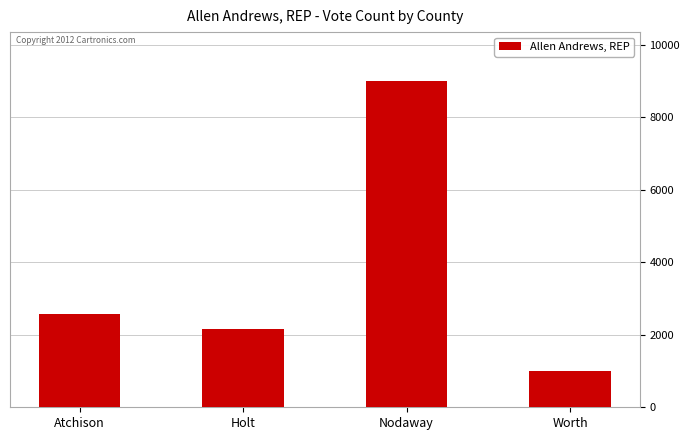

What is the approximate value at Worth, to the nearest 10?

1000